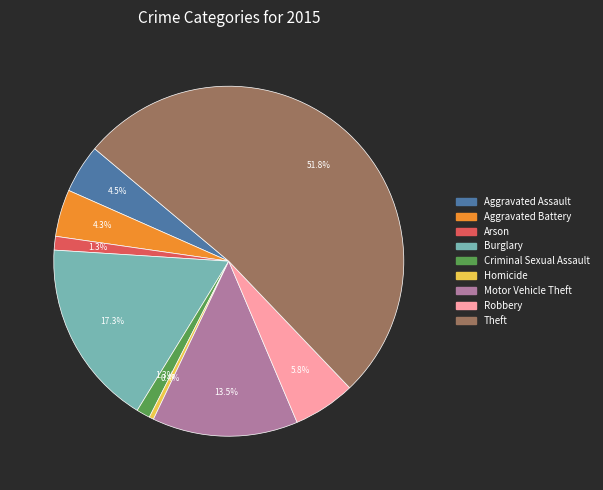

True or false: Aggravated Assault accounts for 13% of the total.

False